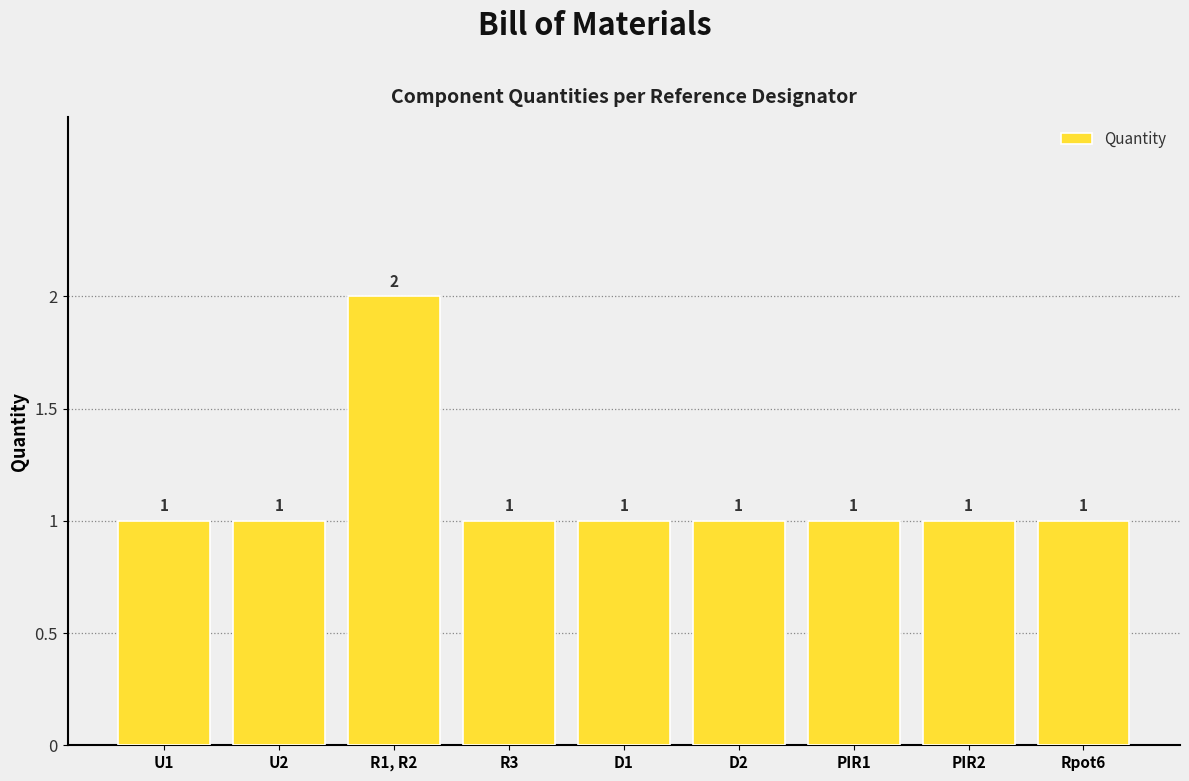

What is the ratio of the value at PIR2 to the value at PIR1?

1.0